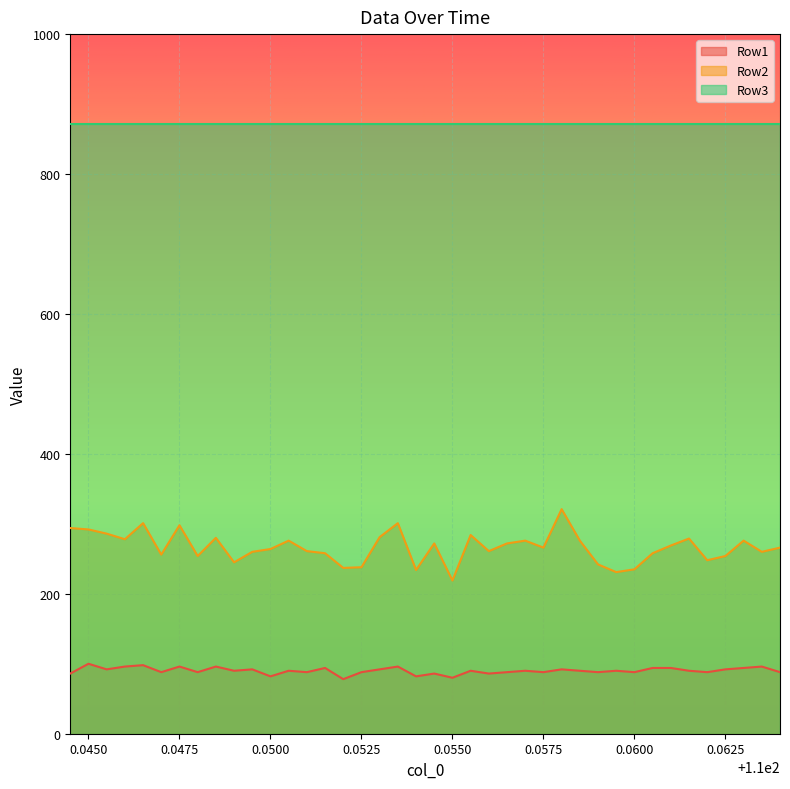

What is the maximum value for Row1?

100.0